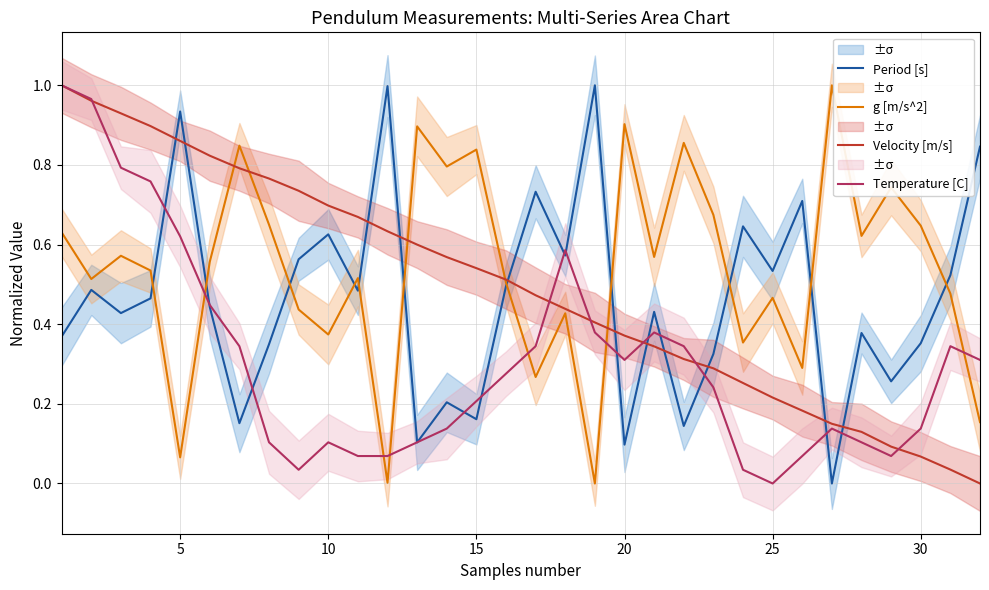

How many times do Velocity [m/s] and Period [s] cross each other?

11